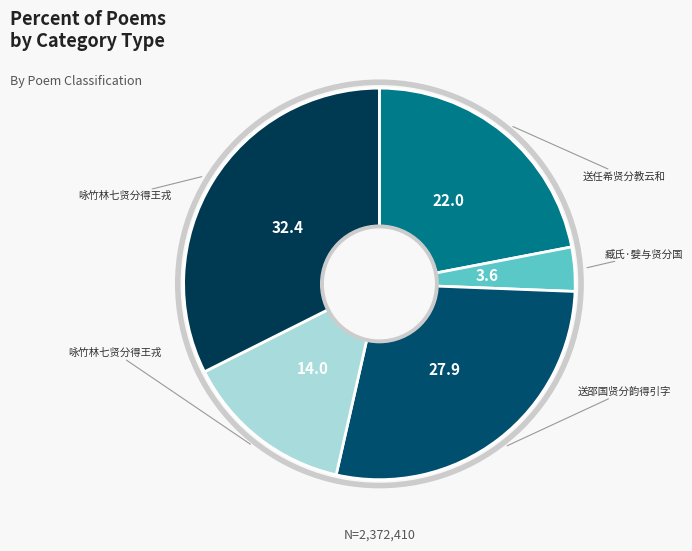

What is the largest slice in the pie chart?

咏竹林七贤分得王戎